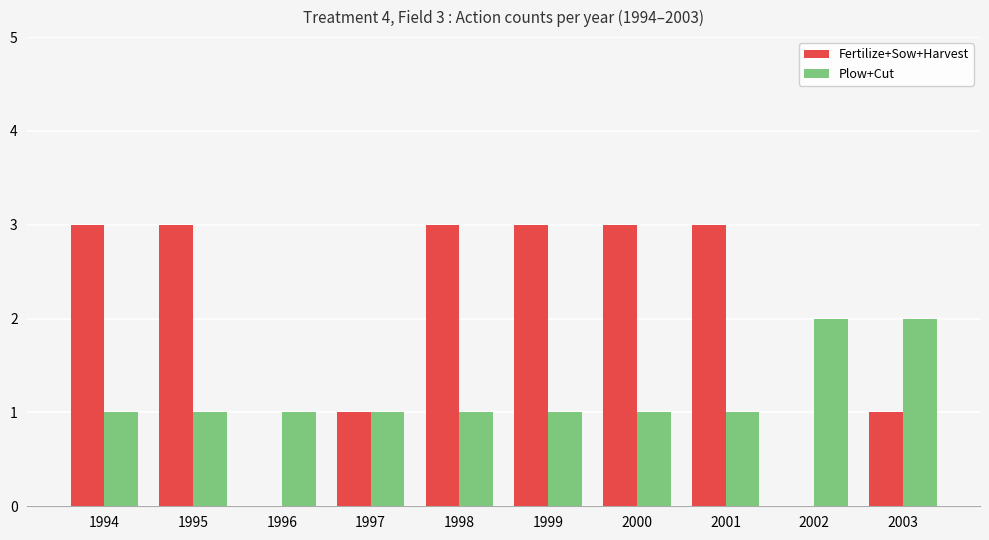

Reading right to left, extract all data points from this chart.

Fertilize+Sow+Harvest: 1	0	3	3	3	3	1	0	3	3
Plow+Cut: 2	2	1	1	1	1	1	1	1	1